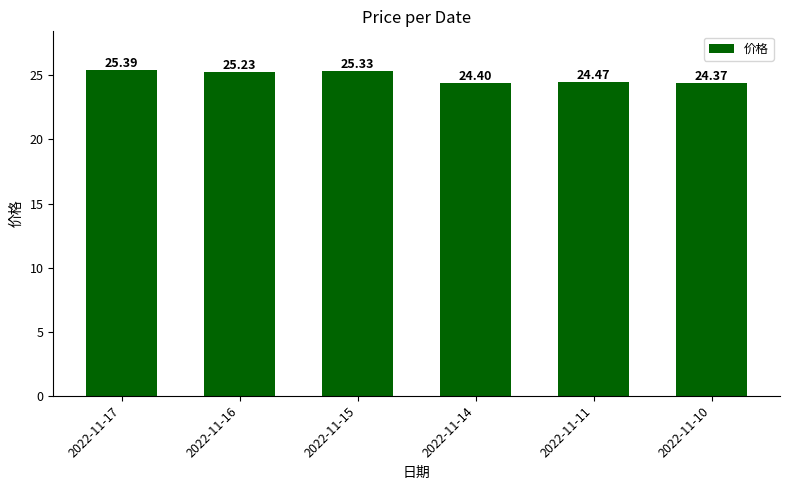

The chart shows a value of 14.5 at 2022-11-11. True or false?

False